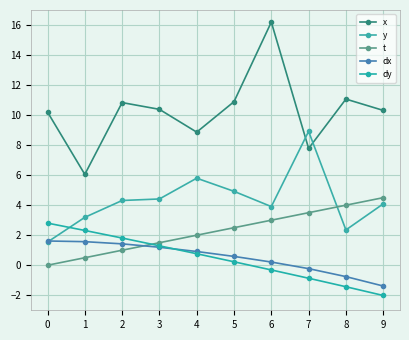

Reading left to right, extract all data points from this chart.

x: 0=10.2	1=6.1	2=10.8	3=10.4	4=8.9	5=10.9	6=16.2	7=7.8	8=11.1	9=10.3
y: 0=1.5	1=3.2	2=4.3	3=4.4	4=5.8	5=4.9	6=3.9	7=8.9	8=2.4	9=4.1
t: 0=0.0	1=0.5	2=1.0	3=1.5	4=2.0	5=2.5	6=3.0	7=3.5	8=4.0	9=4.5
dx: 0=1.6	1=1.6	2=1.4	3=1.2	4=0.9	5=0.6	6=0.2	7=-0.2	8=-0.8	9=-1.4
dy: 0=2.8	1=2.3	2=1.8	3=1.3	4=0.8	5=0.2	6=-0.3	7=-0.9	8=-1.4	9=-2.0